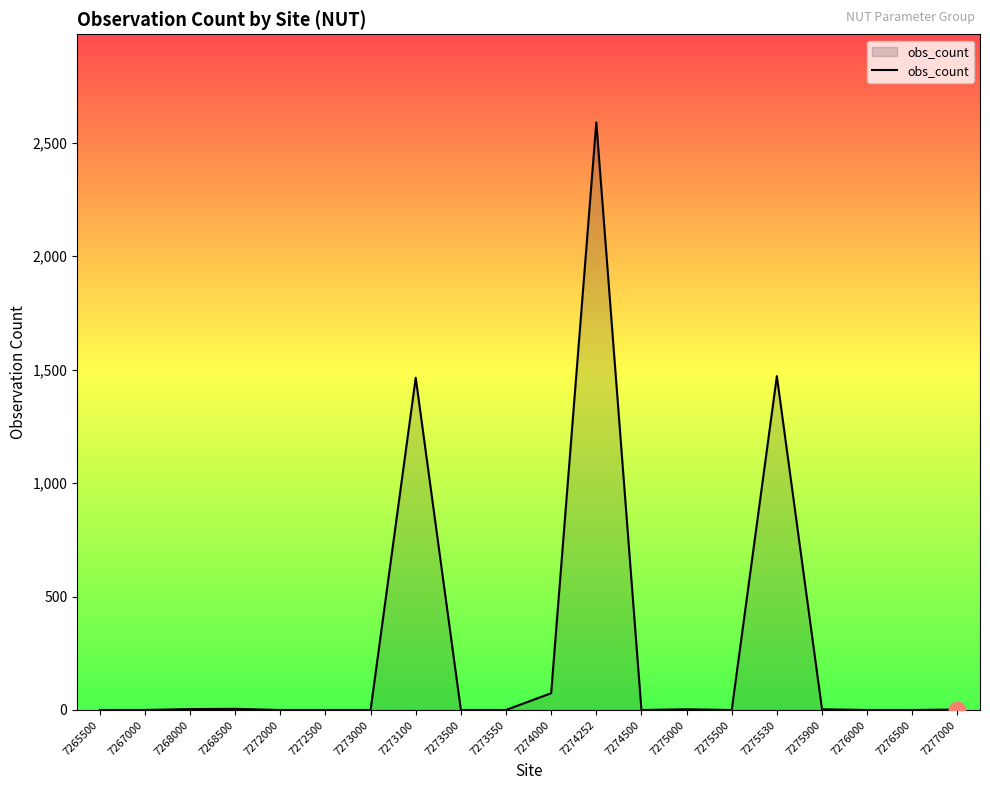

What is the ratio of the value at 7275530 to the value at 7268500?

294.2